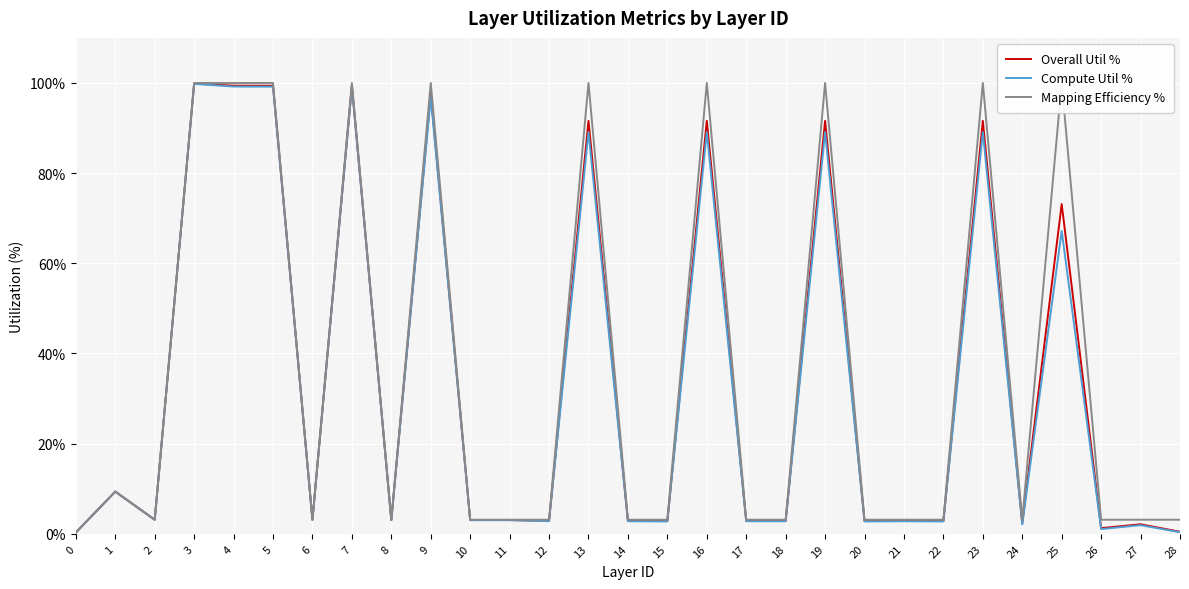

Reading left to right, extract all data points from this chart.

Overall Util %: 0.3	9.4	3.1	99.8	99.4	99.4	3.1	99.4	3.1	97.6	3.1	3.1	2.9	91.6	2.9	2.8	91.6	2.9	2.9	91.6	2.8	2.9	2.8	91.6	2.3	73.1	1.3	2.1	0.5
Compute Util %: 0.3	9.4	3.1	99.8	99.2	99.2	3.1	99.2	3.0	96.9	3.0	3.0	2.8	89.1	2.8	2.7	89.1	2.8	2.8	89.1	2.7	2.8	2.7	89.1	2.1	67.2	1.1	1.9	0.4
Mapping Efficiency %: 0.3	9.4	3.1	100.0	100.0	100.0	3.1	100.0	3.1	100.0	3.1	3.1	3.1	100.0	3.1	3.1	100.0	3.1	3.1	100.0	3.1	3.1	3.1	100.0	3.1	100.0	3.1	3.1	3.1